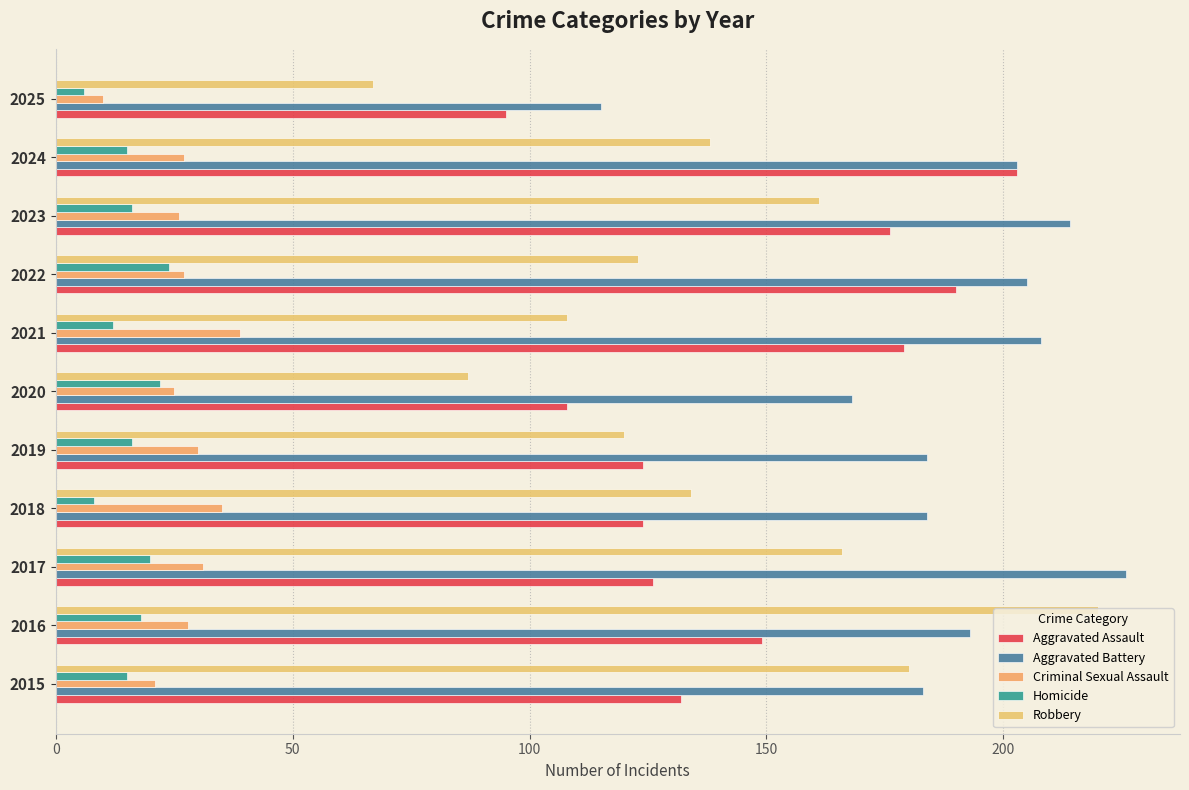

What is the sum of all Homicide values?

172